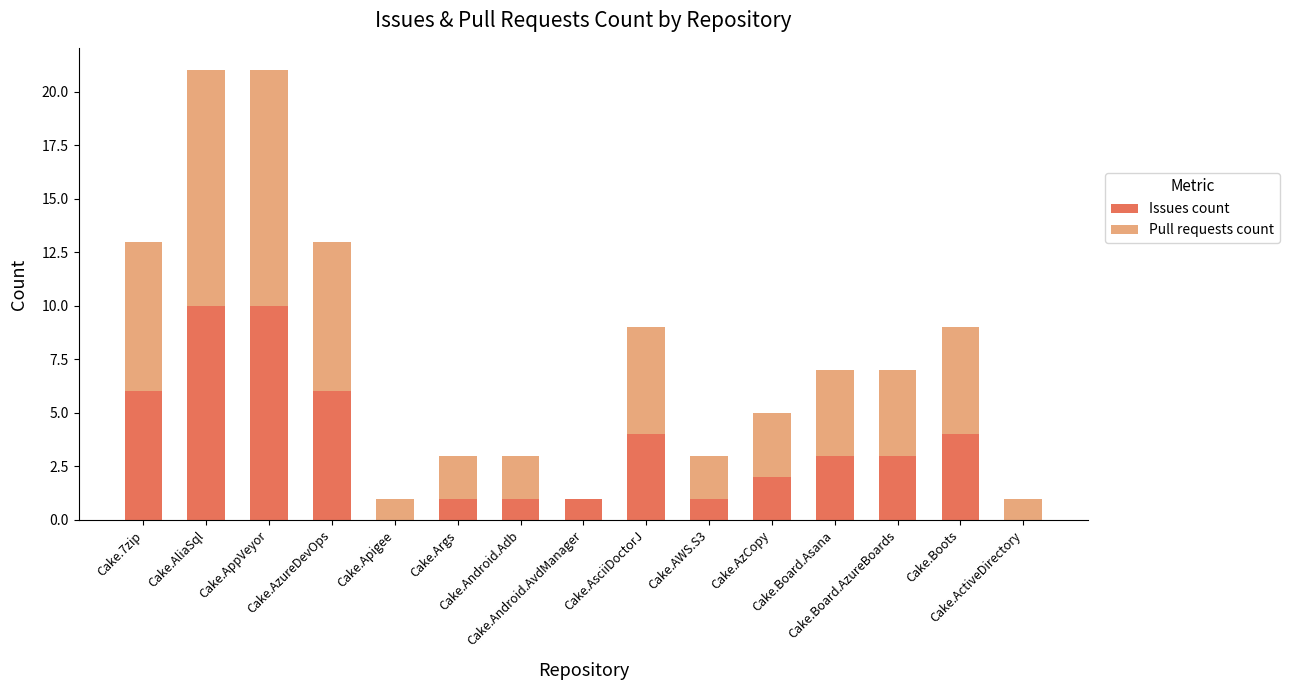

What is the sum of all Issues count values?

52